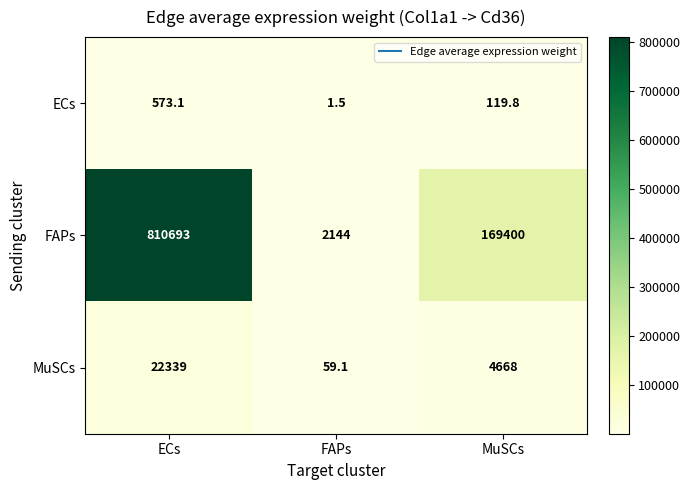

What is the sum of all MuSCs values?

27066.1